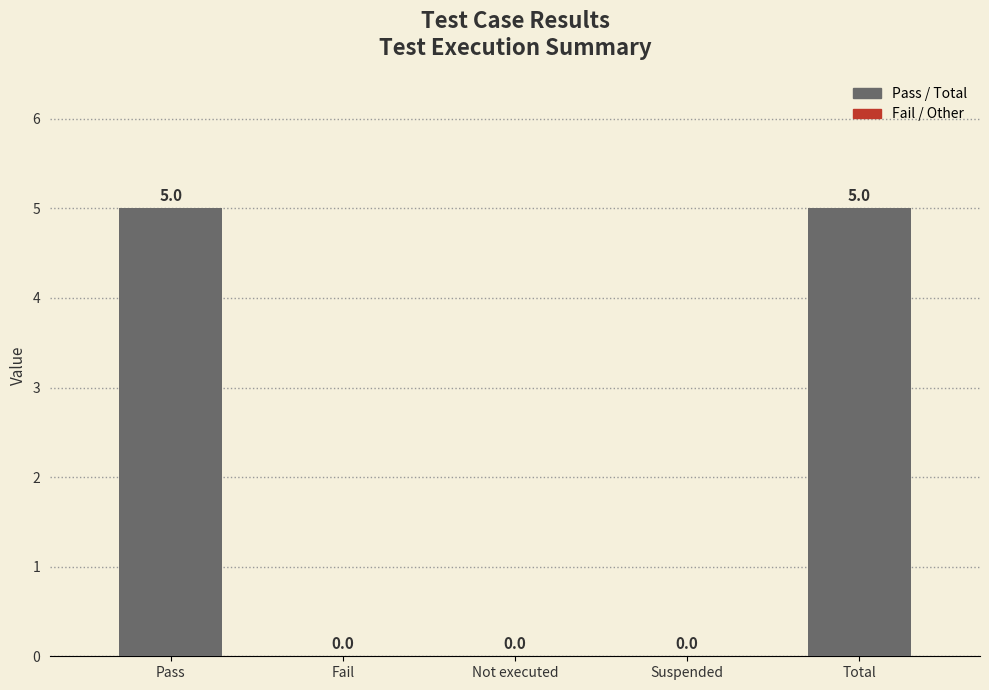

Are the bars horizontal?

No